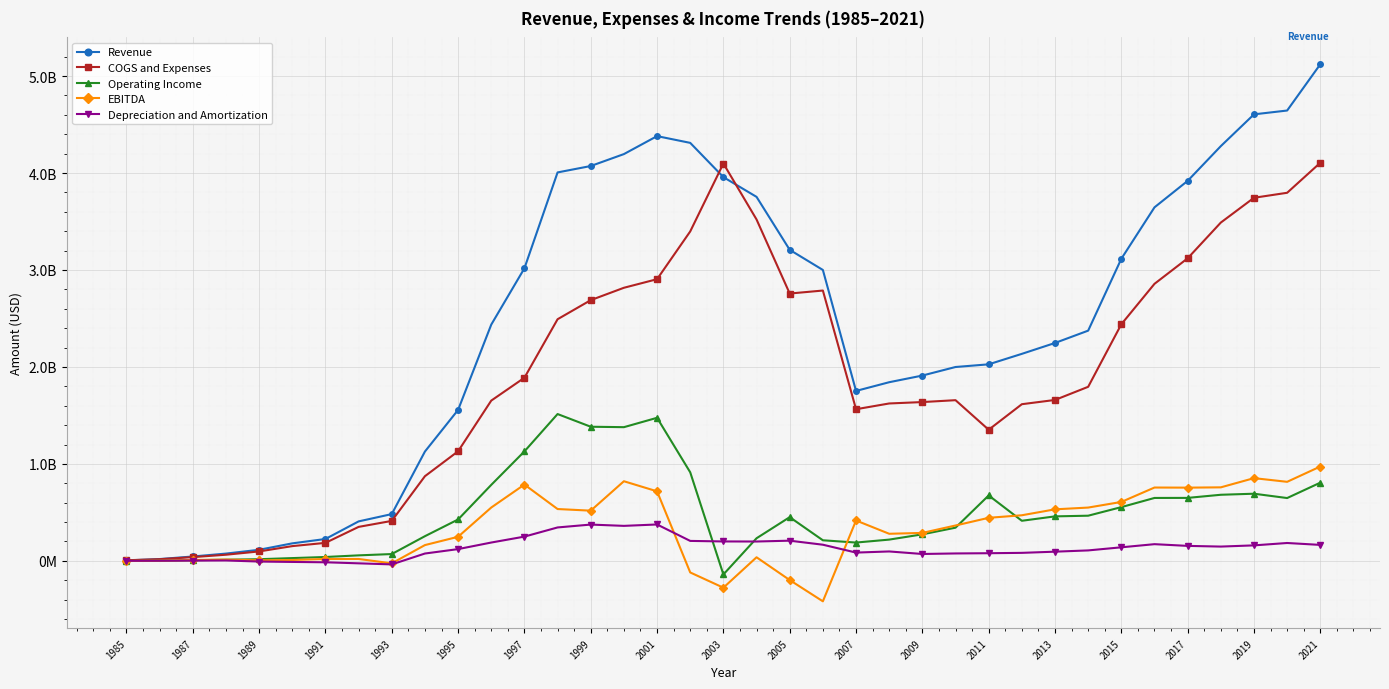

Is this an area chart (filled region under the line)?

No